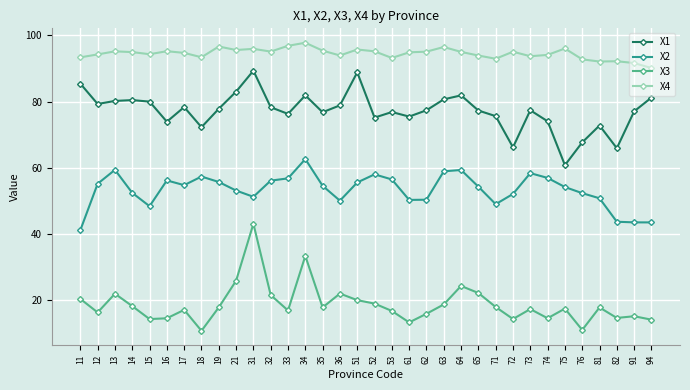

The value of X4 at 72 is 56.7. True or false?

False